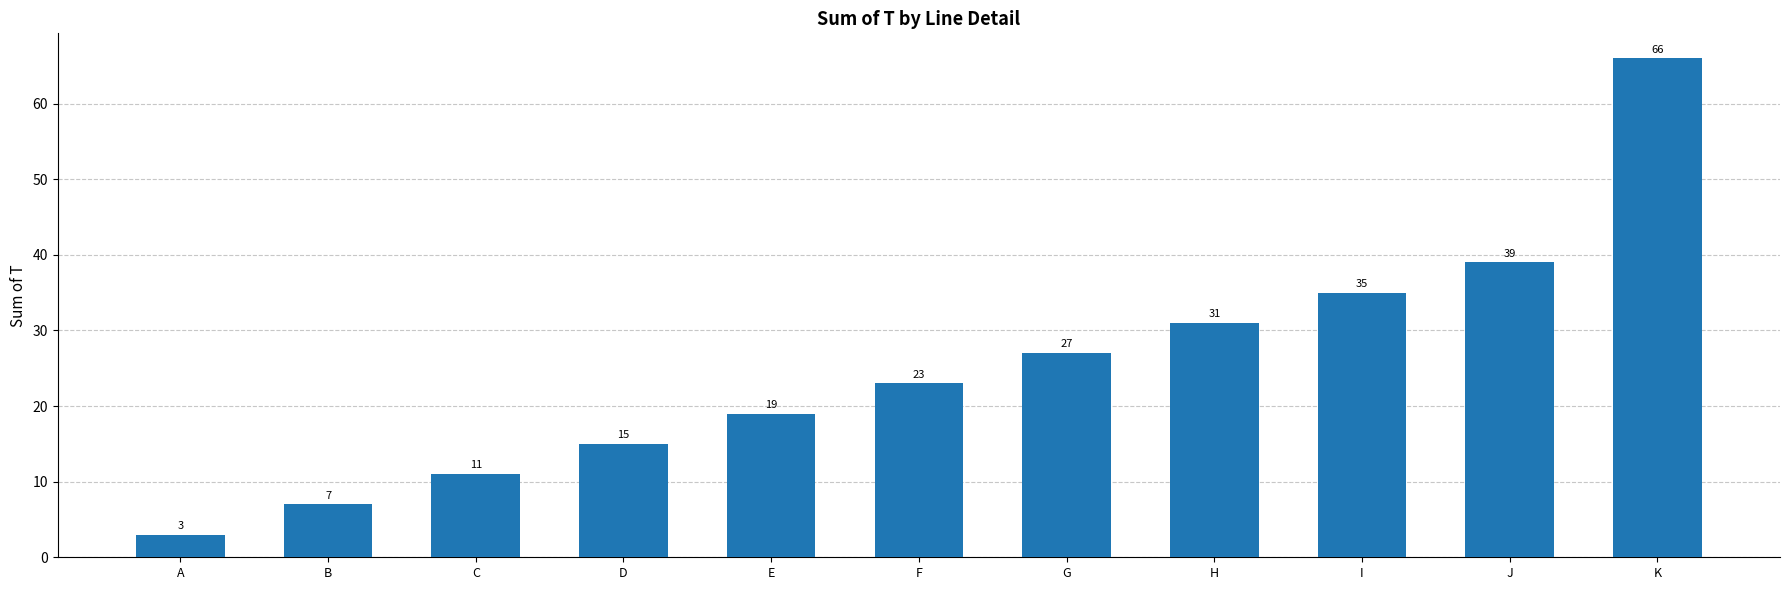

Rank the categories by value from lowest to highest.

A, B, C, D, E, F, G, H, I, J, K